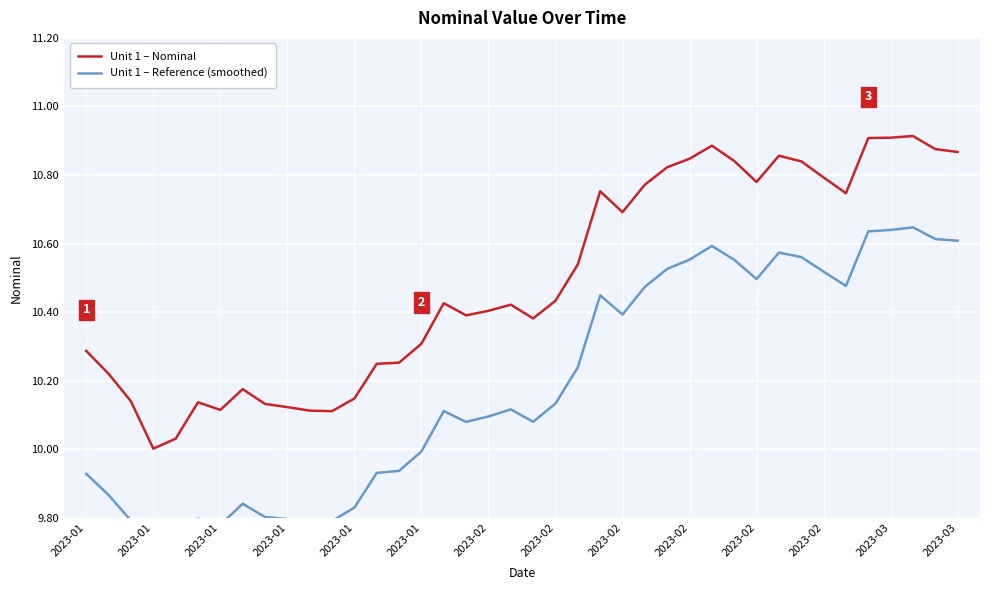

True or false: Unit 1 – Reference (smoothed) has a value of 16.4 at 2023-02.

False